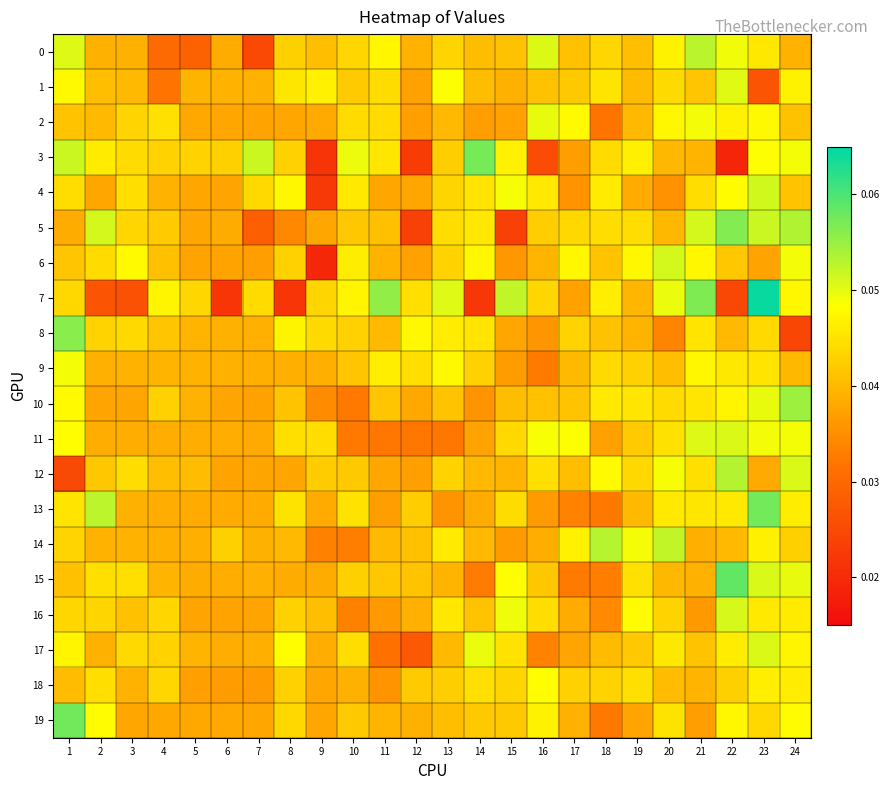

Rank the series by their maximum value, from highest to lowest.

7, 15, 19, 13, 3, 5, 8, 10, 12, 14, 0, 4, 6, 16, 17, 11, 1, 2, 9, 18